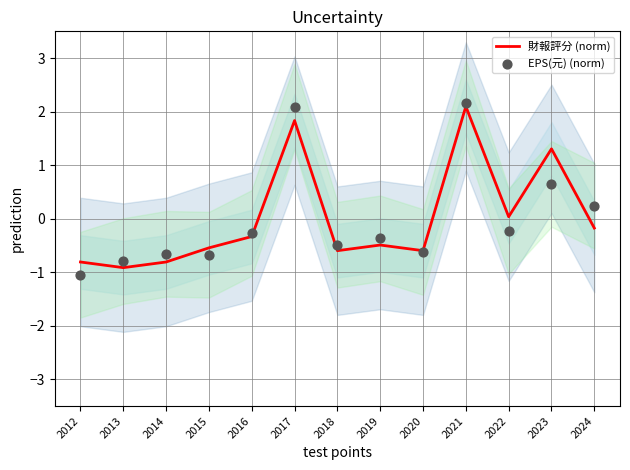

At which category is the sum across all series the highest?

2021